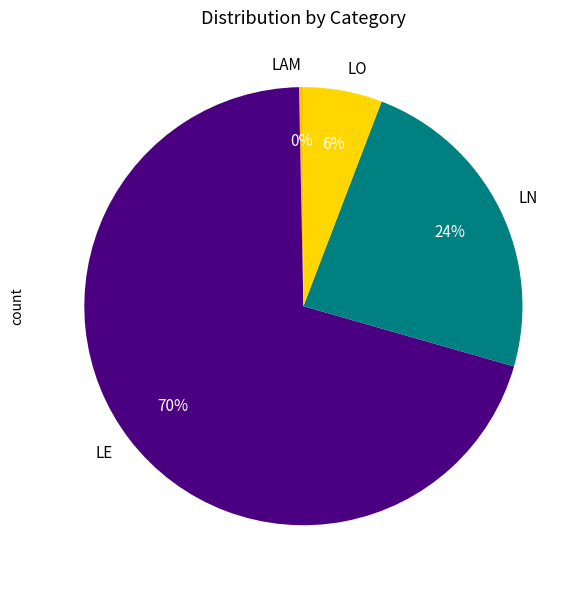

Rank the categories by value from highest to lowest.

LE, LN, LO, LAM